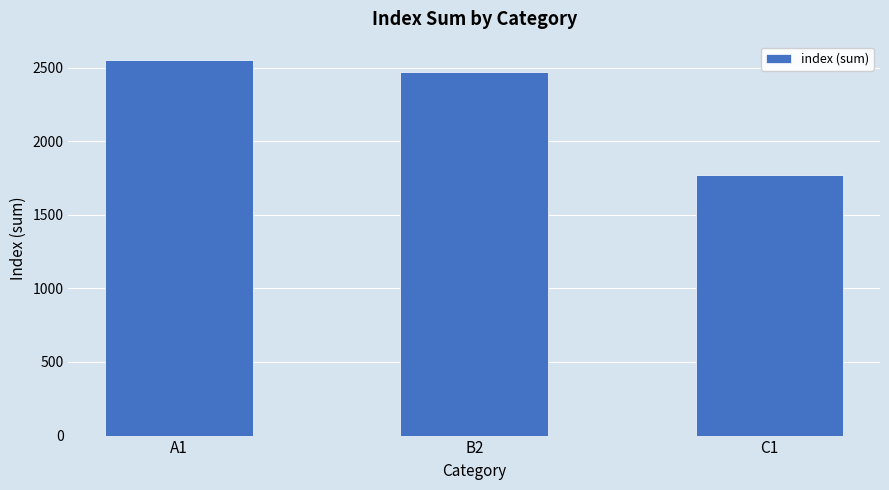

What position from the left is B2?

2